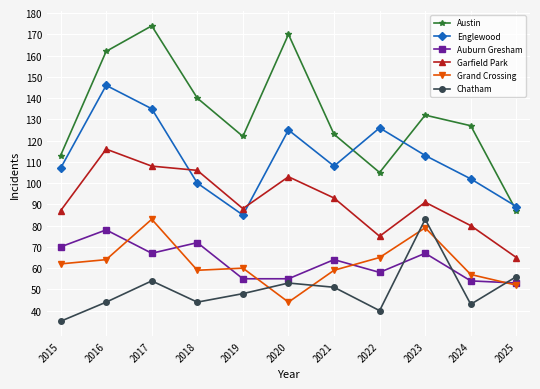

True or false: Chatham has more than 1 interior local peaks.

True